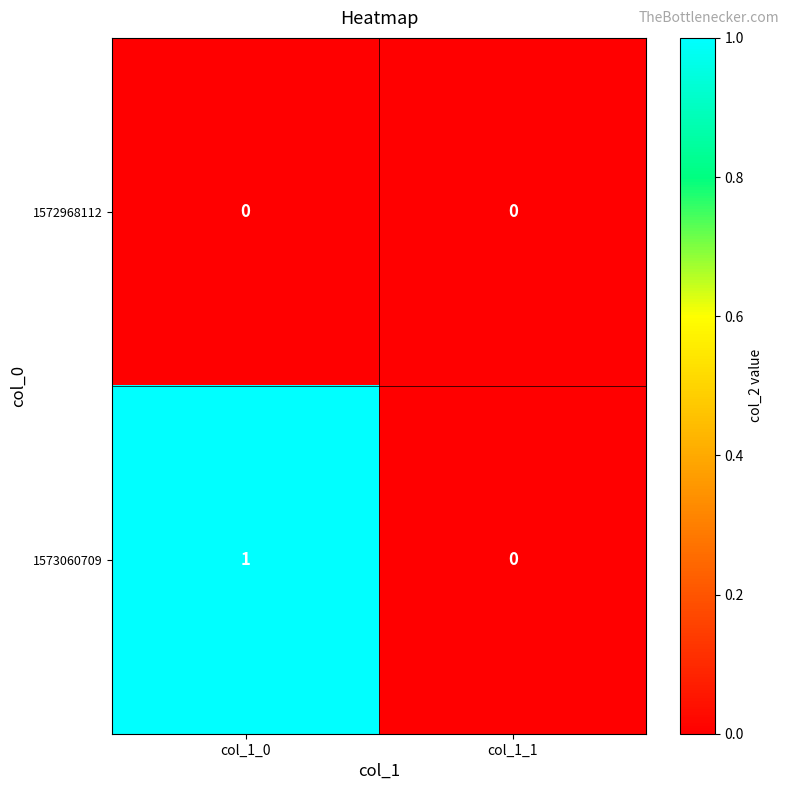

Which label corresponds to the largest value in the chart?

col_1_0